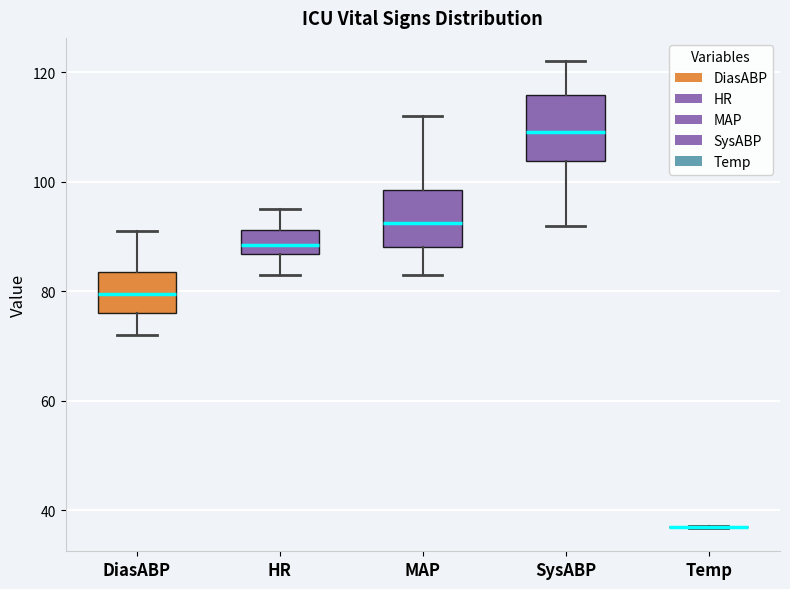

Reading left to right, transcribe this box plot: for each box, give where its median line is, the range the box spans, and where its two whiskers end, as read against the y-axis. The values are not printed on the chart, so give them approximately, as read against the axis.

DiasABP: median 80, box 76 to 84, whiskers 72 to 92
HR: median 88, box 86 to 92, whiskers 84 to 96
MAP: median 92, box 88 to 98, whiskers 84 to 112
SysABP: median 110, box 104 to 116, whiskers 92 to 122
Temp: box collapsed to a line at 36, whiskers 36 to 38